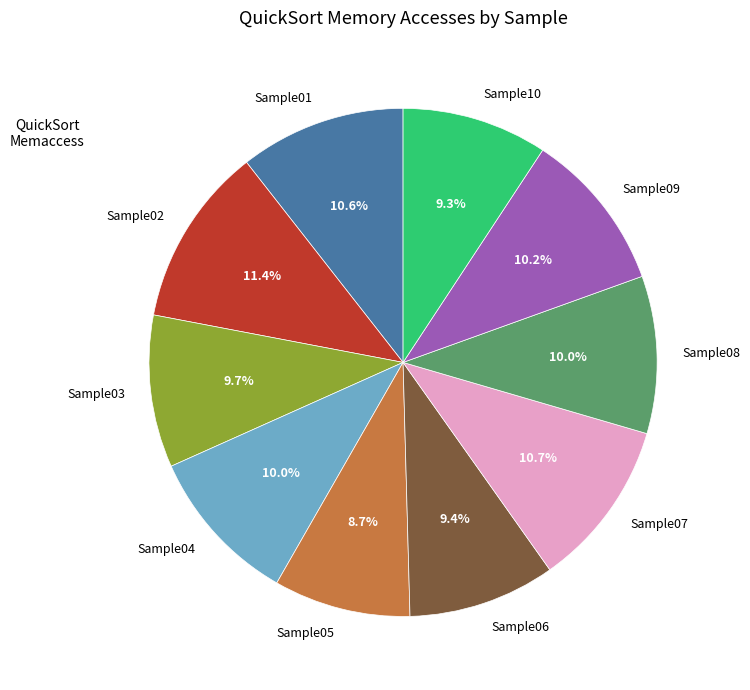

What is the smallest slice in the pie chart?

Sample05